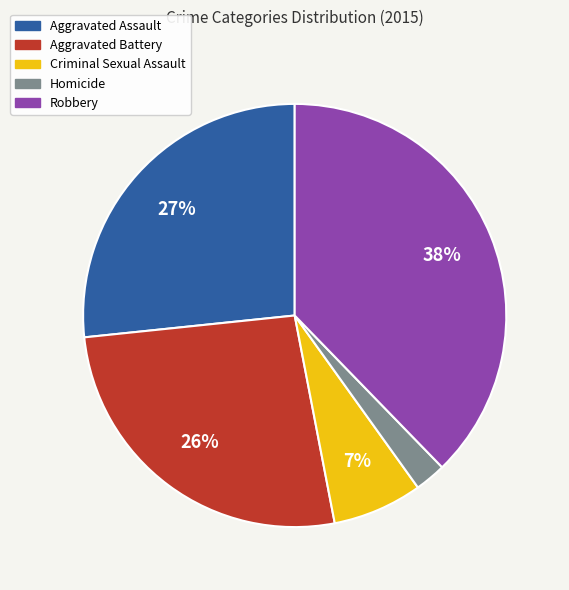

Do Aggravated Battery and Aggravated Assault together represent more than half of the pie?

Yes